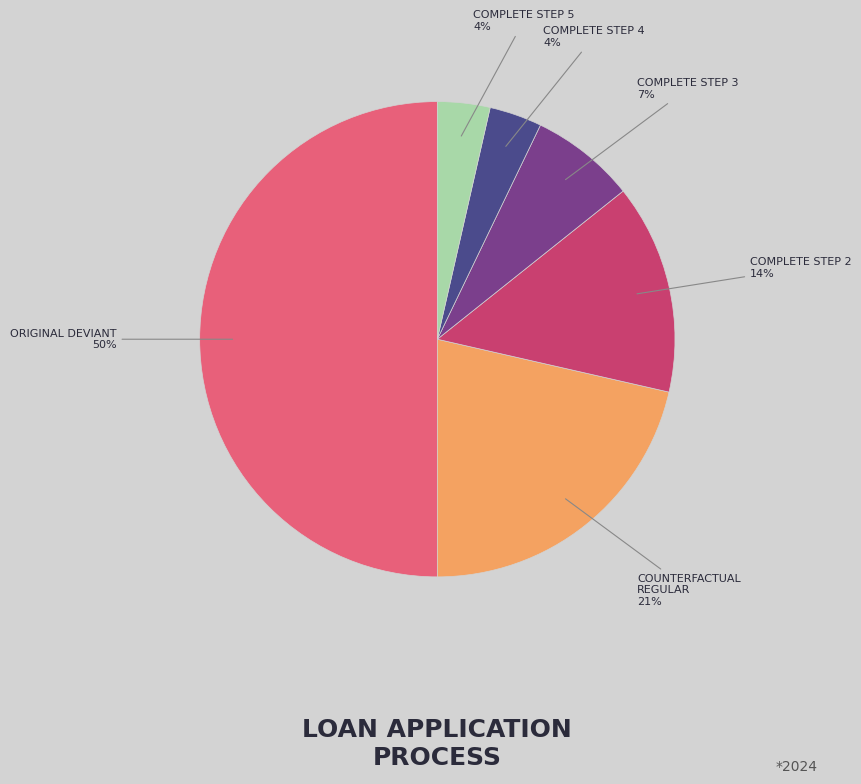

To the nearest percent, what is the difference between the largest and smallest slice percentages?

46%